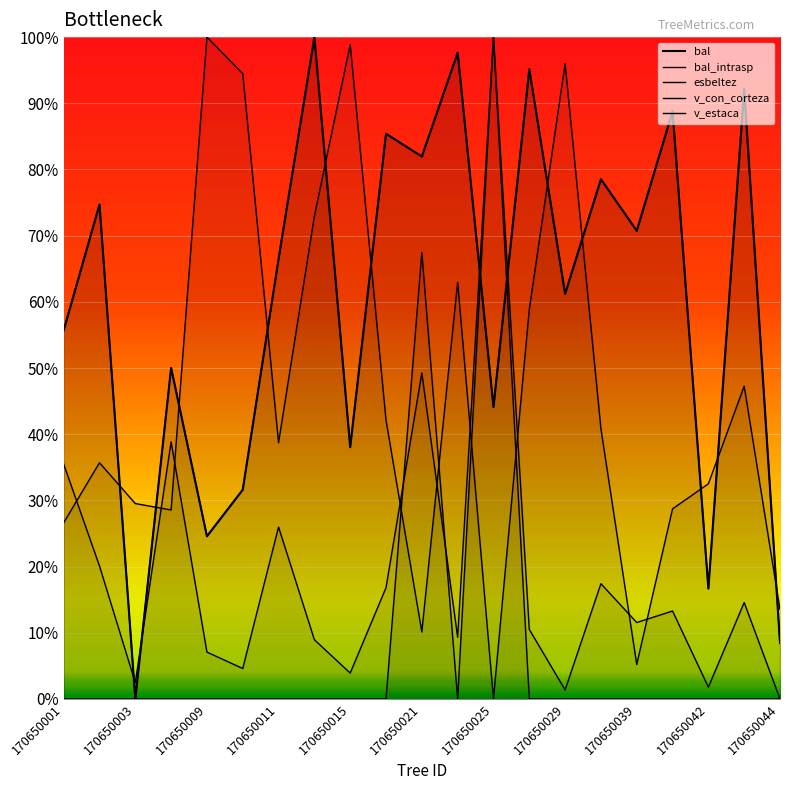

True or false: v_estaca has more than 2 points higher than both neighbors.

False